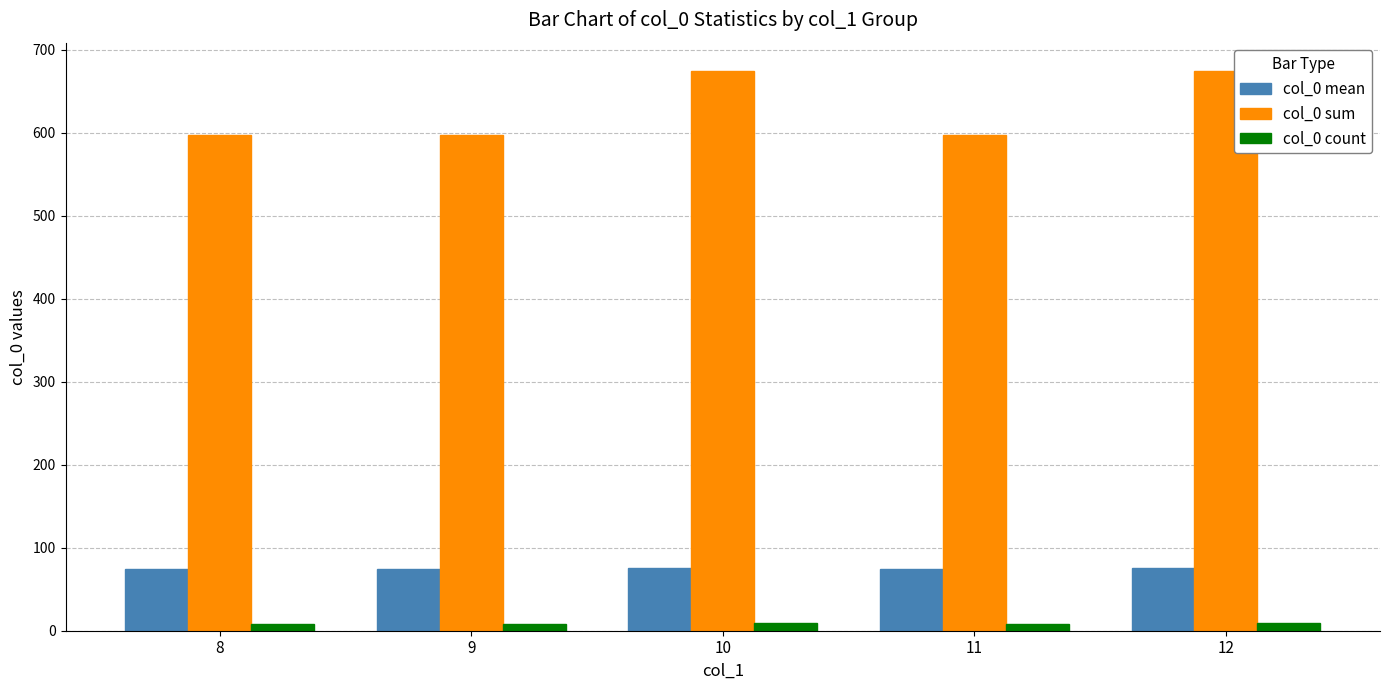

What is the minimum value for col_0 mean?

74.6